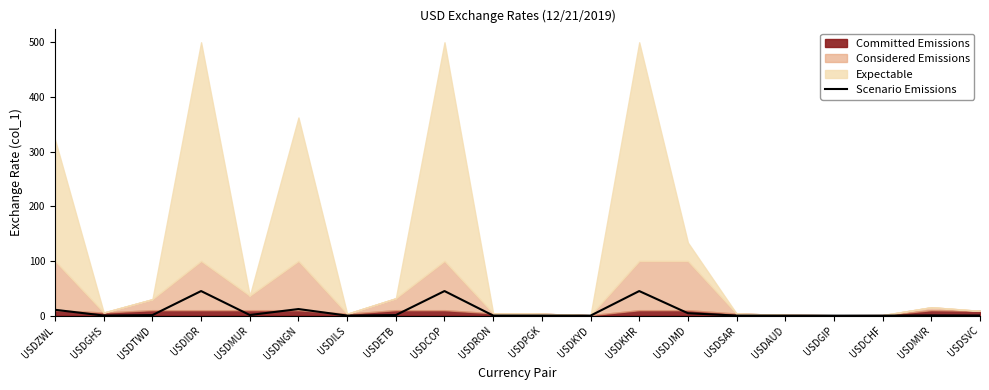

Where is the first local maximum?

USDIDR